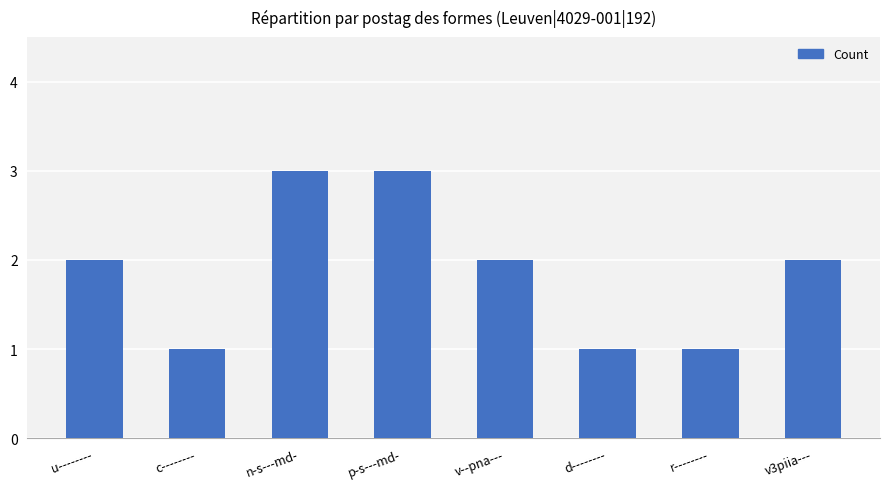

How many bars are there in total?

8